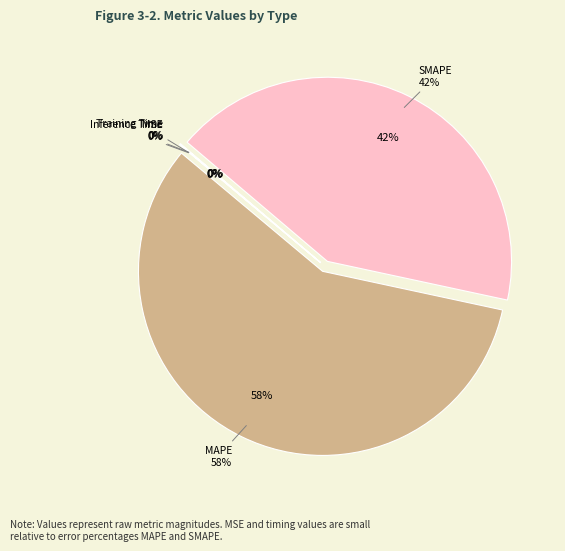

Rank the categories by value from highest to lowest.

MAPE, SMAPE, Inference Time, Training Time, MSE